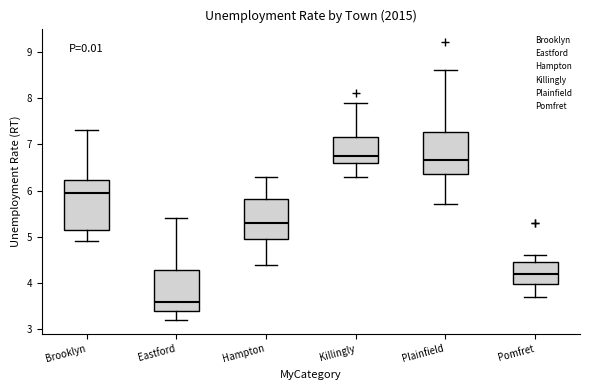

Where does the median line of the box for Hampton sit on the y-axis? The values are not printed on the chart, so give them approximately, as read against the axis.

5.3